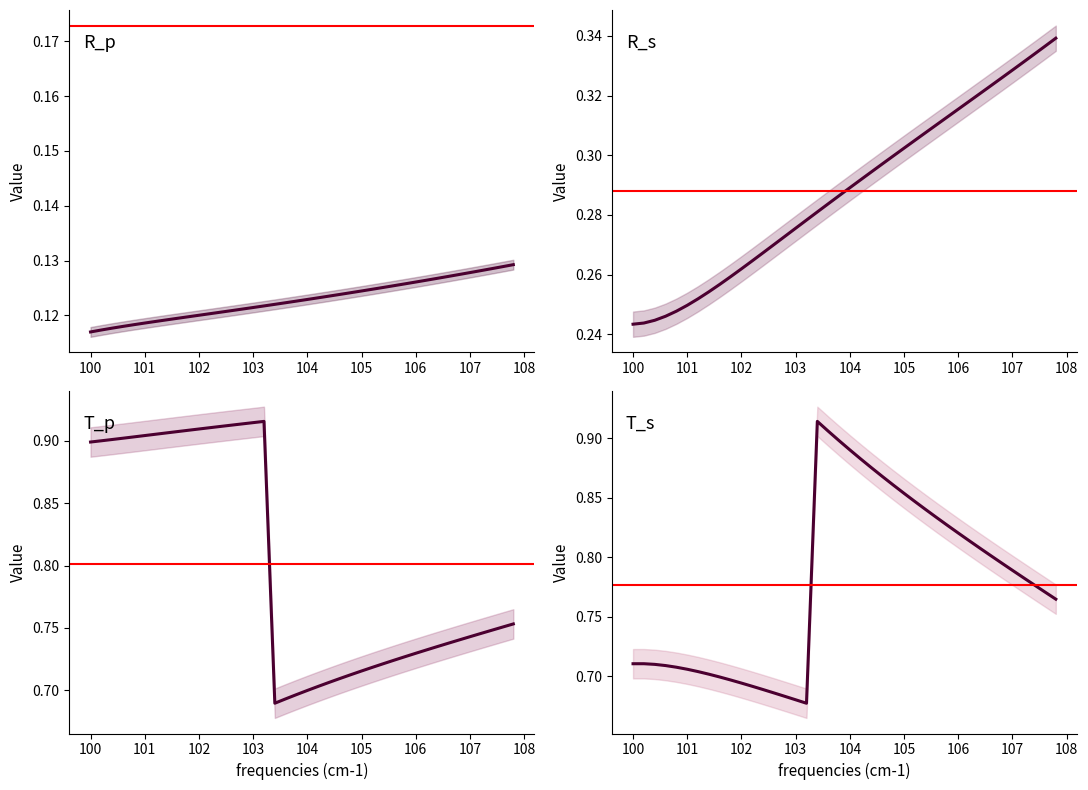

What is the difference between the second highest and second lowest values in the T_p series?

0.2